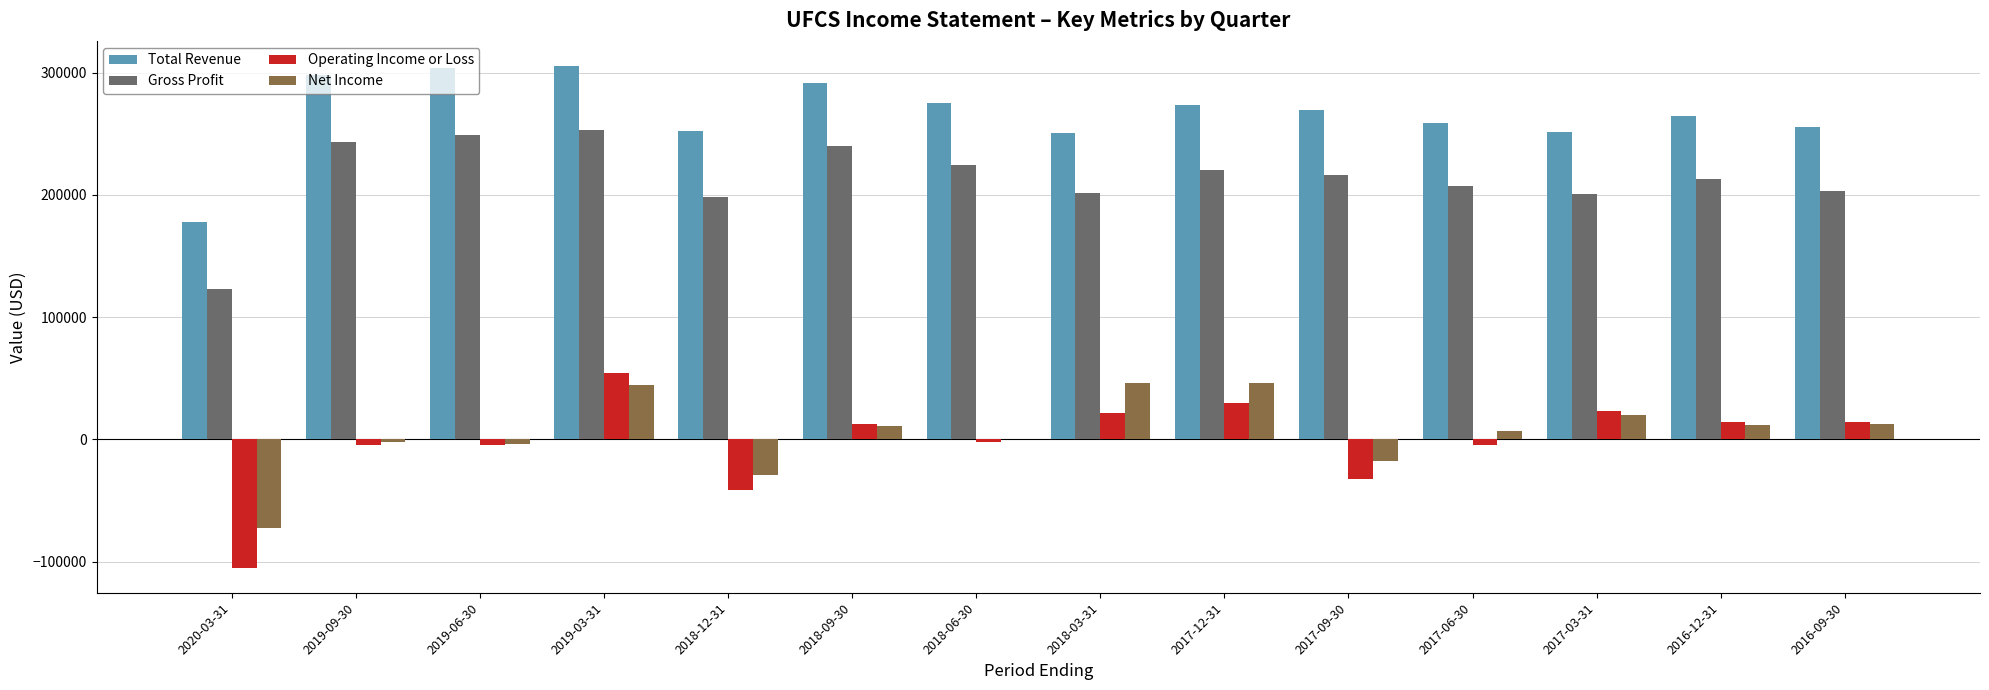

Which series changed the most between 2018-03-31 and 2017-06-30?

Net Income